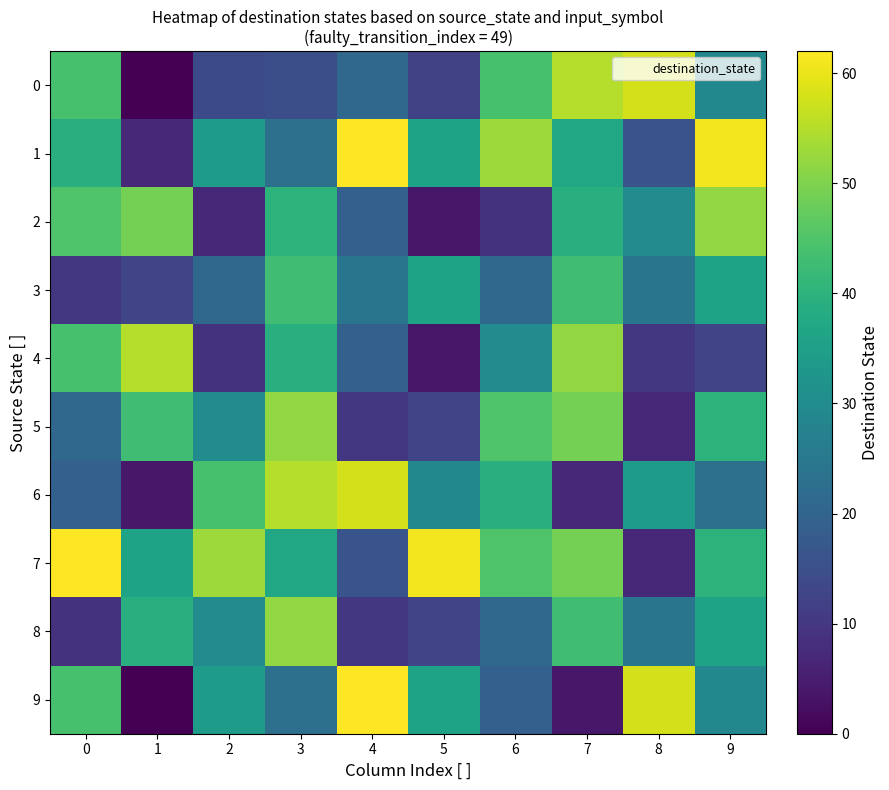

What is the total value across all series at 4?

301